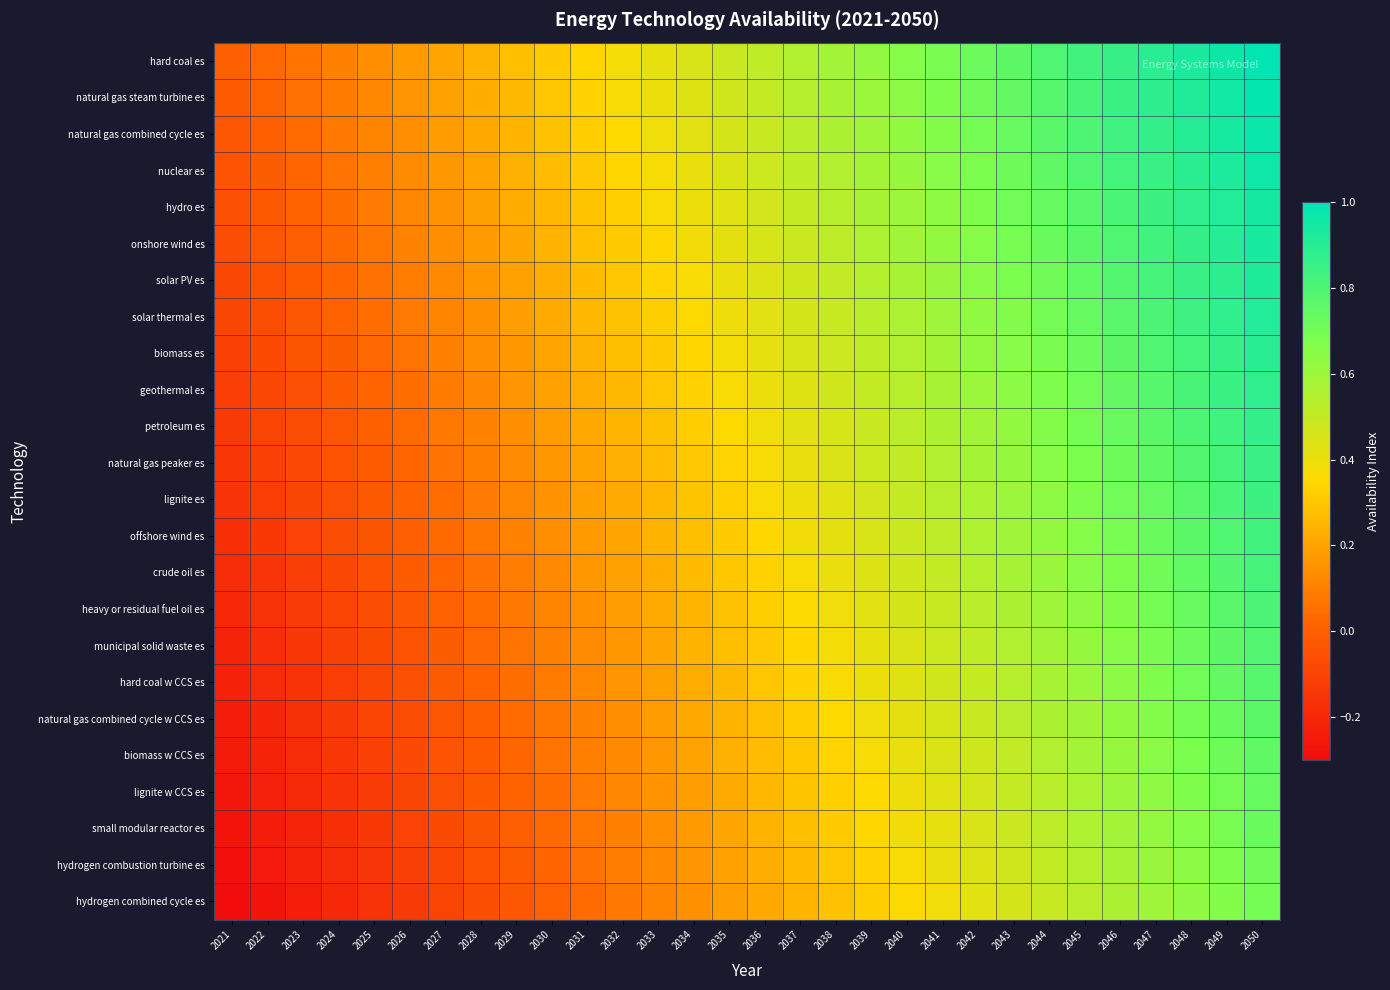

At 2037, list the series in order from smallest to largest.

hydrogen combined cycle es, hydrogen combustion turbine es, small modular reactor es, lignite w CCS es, biomass w CCS es, natural gas combined cycle w CCS es, hard coal w CCS es, municipal solid waste es, heavy or residual fuel oil es, crude oil es, offshore wind es, lignite es, natural gas peaker es, petroleum es, geothermal es, biomass es, solar thermal es, solar PV es, onshore wind es, hydro es, nuclear es, natural gas combined cycle es, natural gas steam turbine es, hard coal es